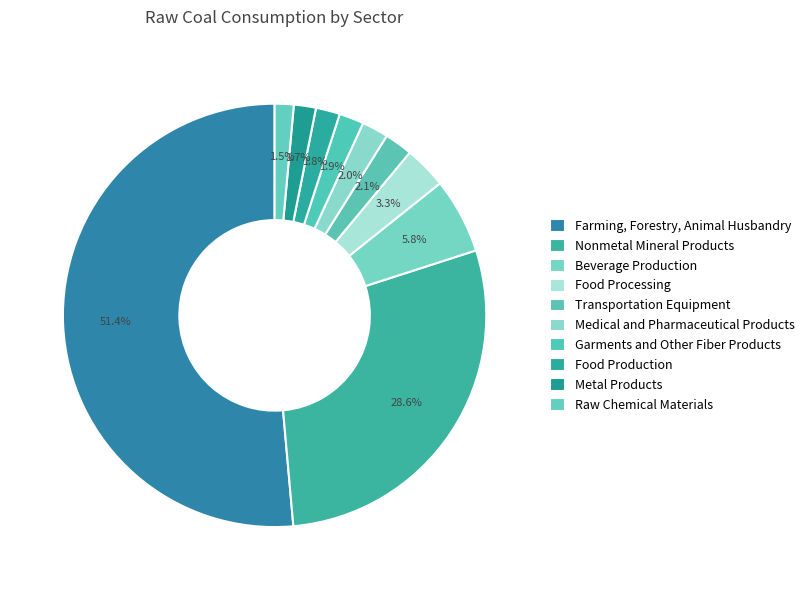

What is the change in value from Nonmetal Mineral Products to Food Processing?

-15.0